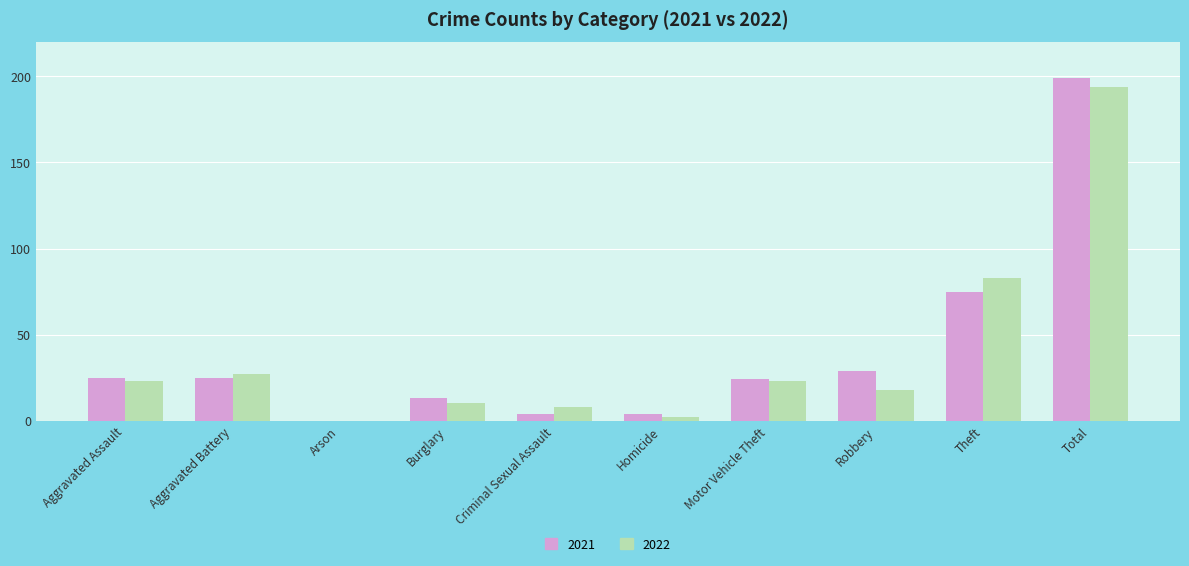

The 2021 series shows 105 at Theft. True or false?

False